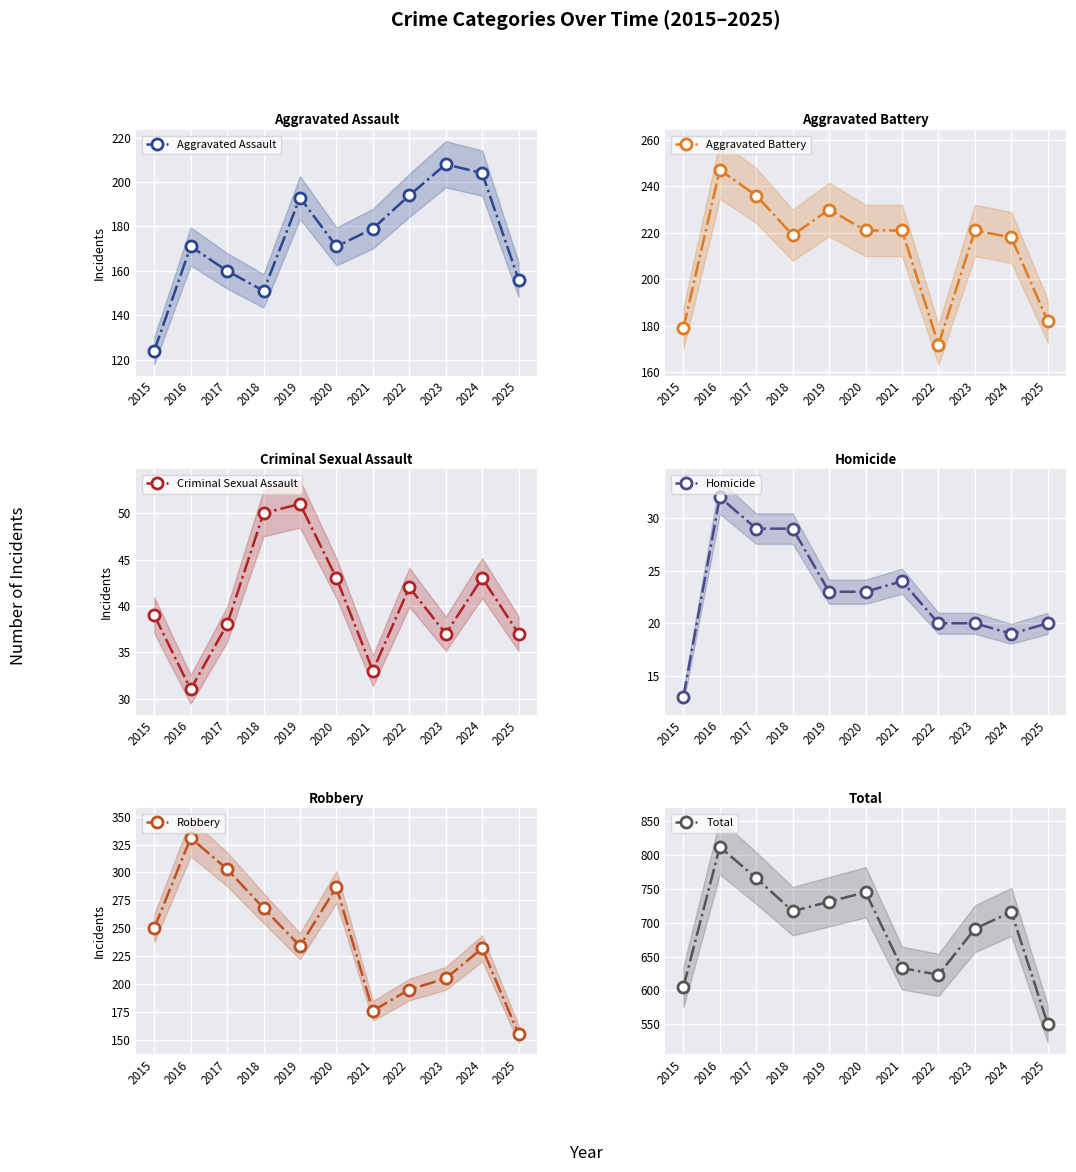

The Aggravated Assault series shows 171 at 2020. True or false?

True